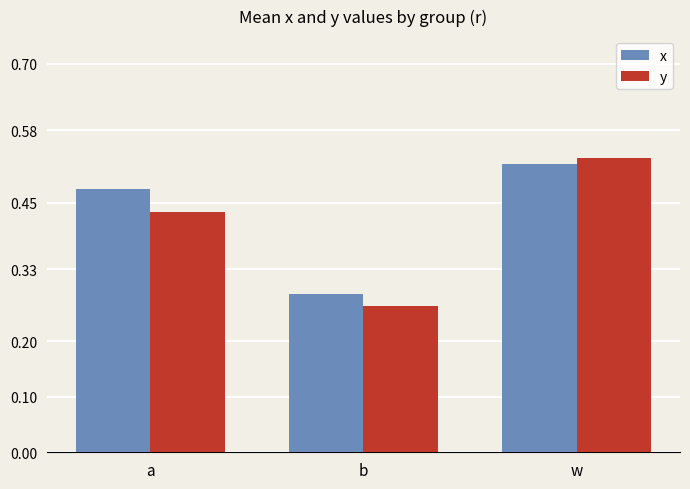

Which category has the highest value in the x series?

w